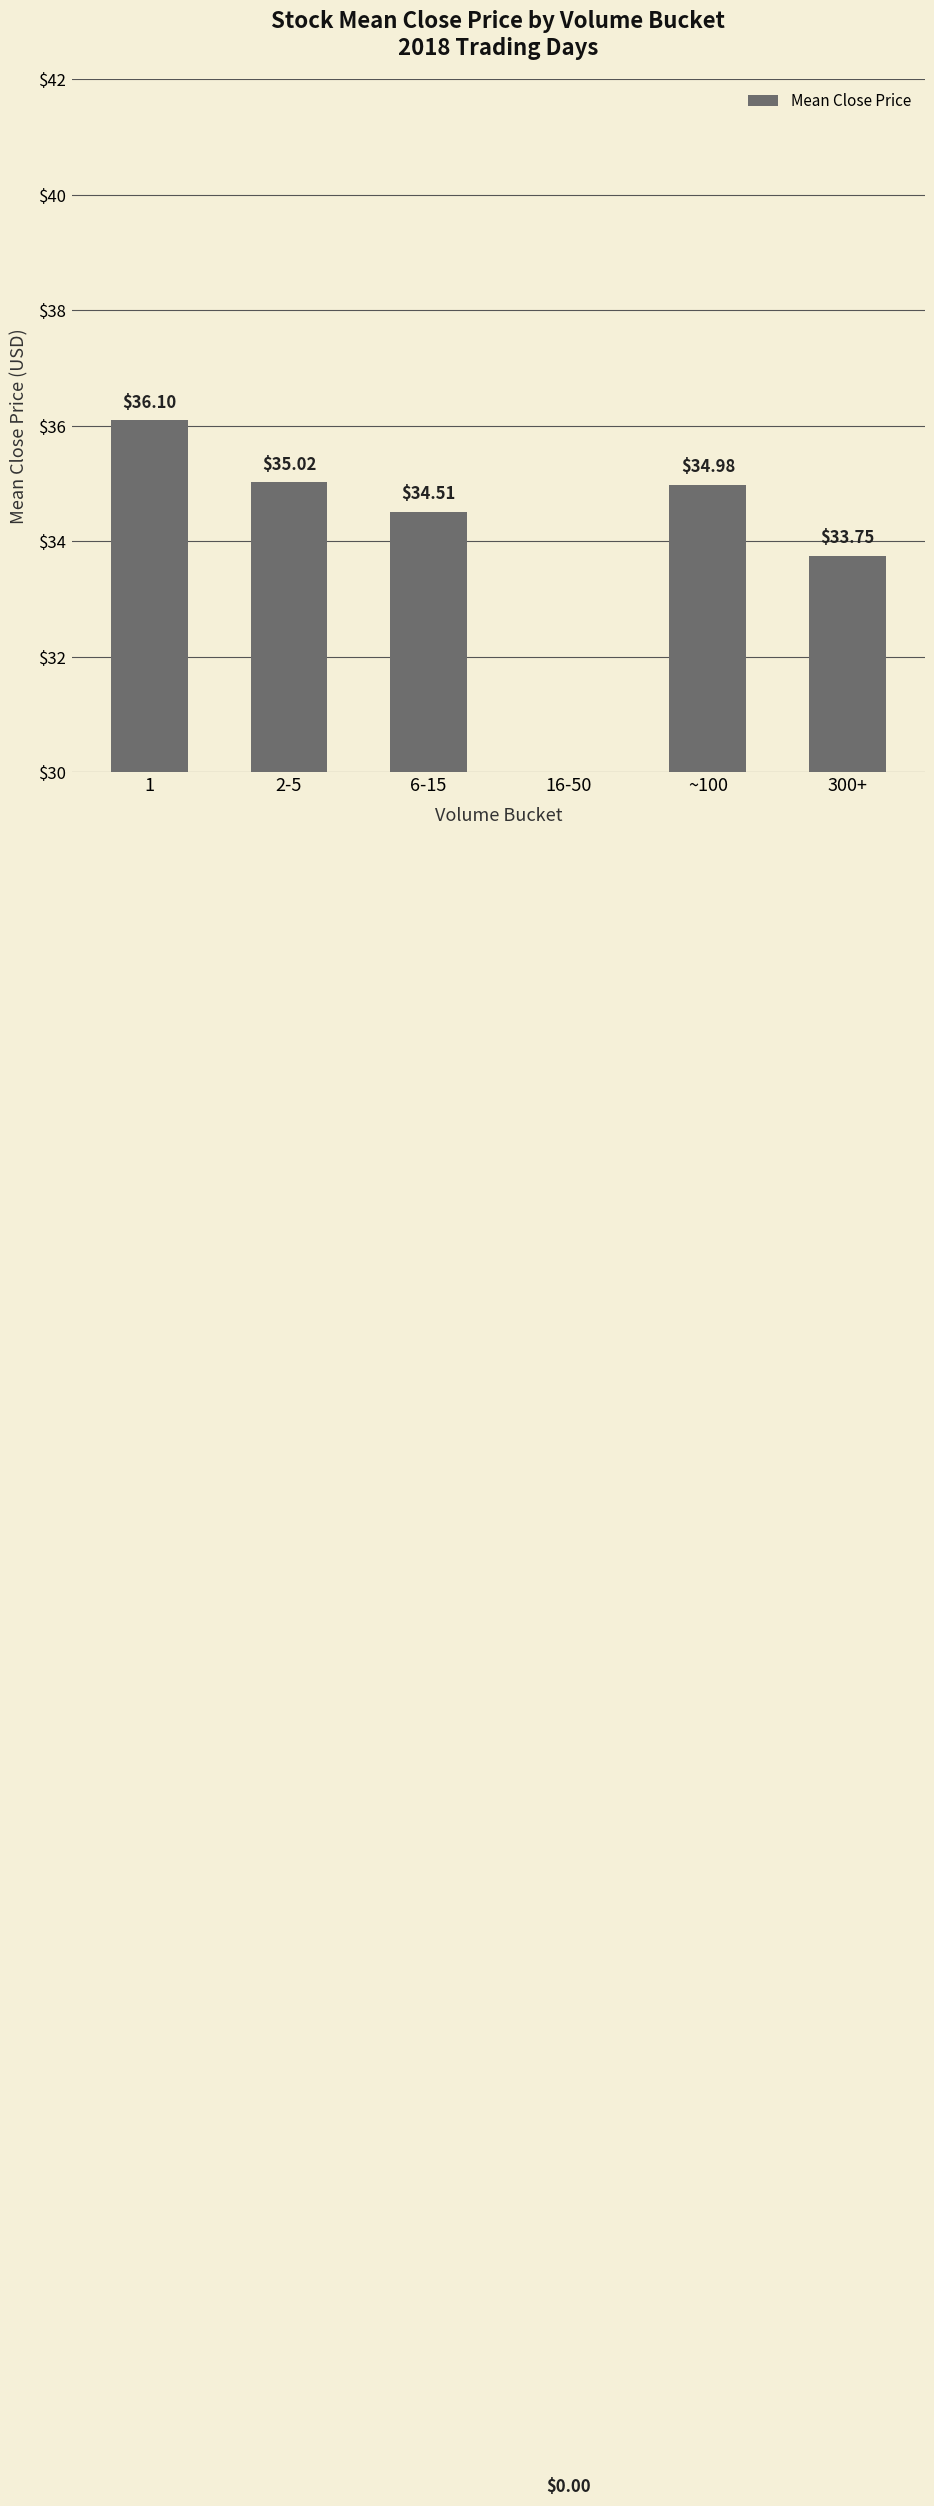

Between 300+ and 2-5, which is larger?

2-5